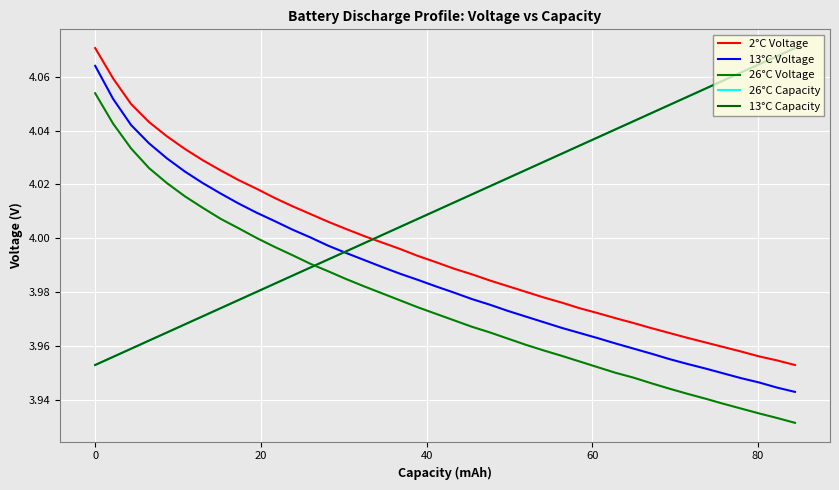

Is it true that 26°C Capacity equals 1.8 at 20?

False